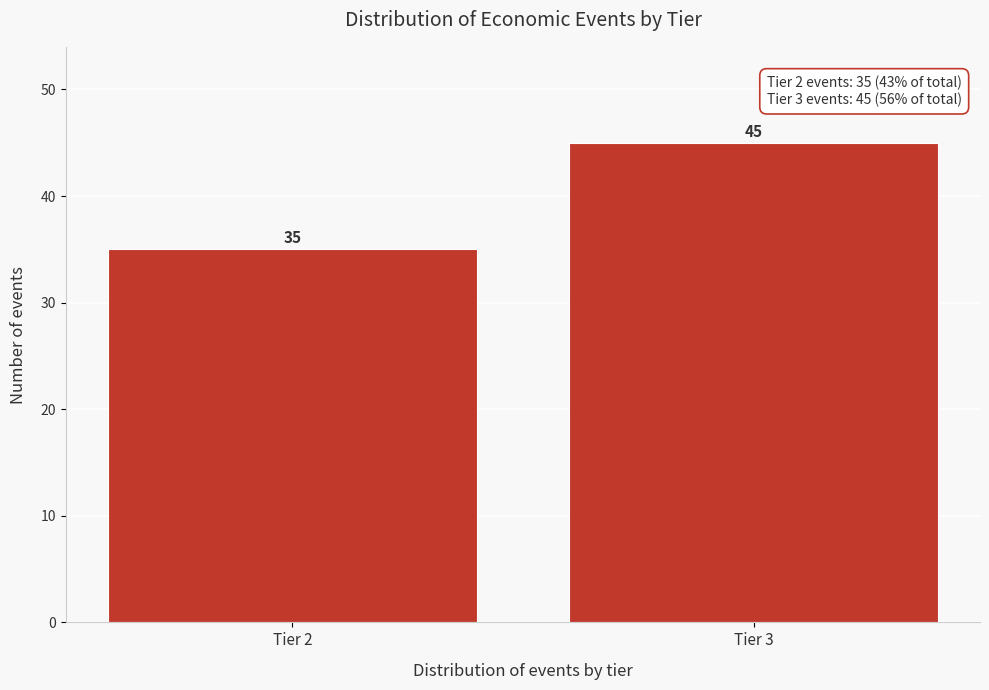

Reading left to right, transcribe all the data shown in this chart.

35	45